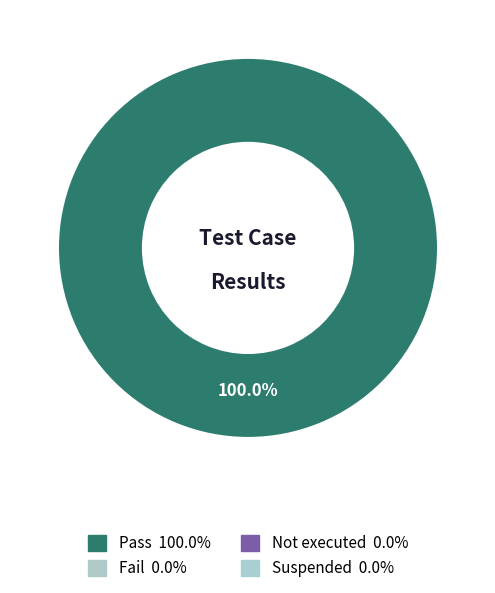

Is there any slice that represents more than half of the pie?

Yes